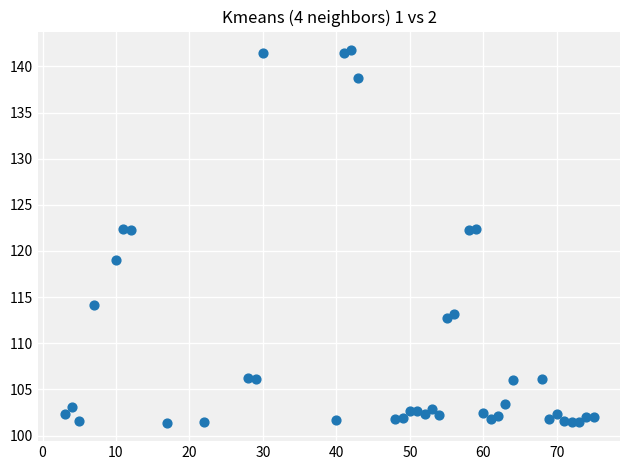

What is the range of Y values (max minus min)?

40.3